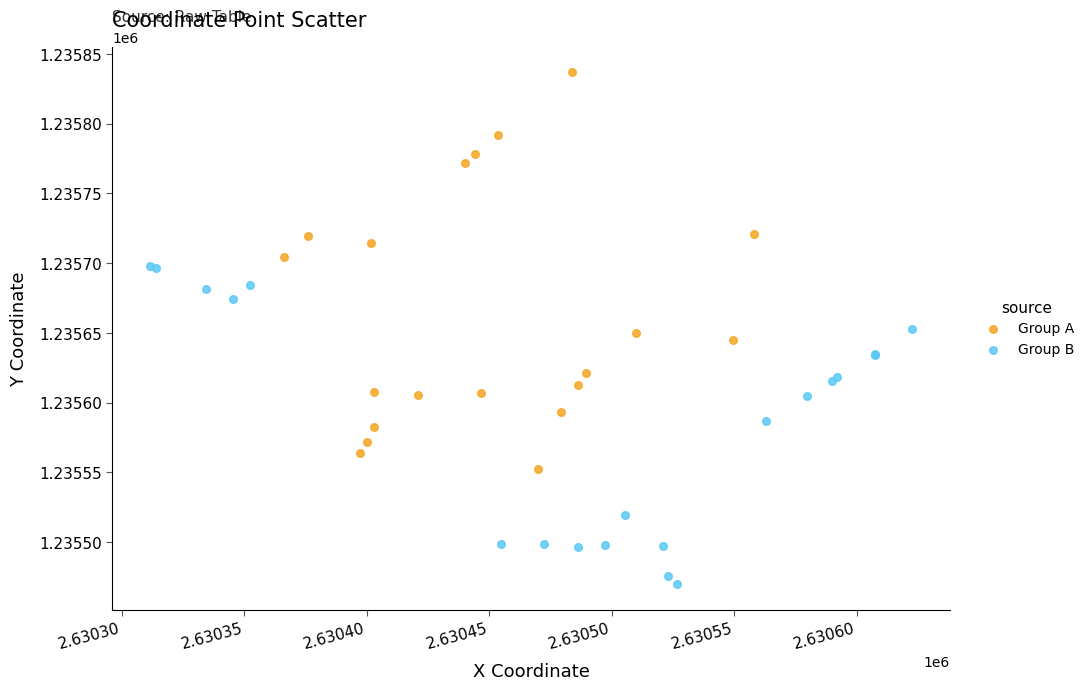

What are all the series names shown in the legend?

Group A, Group B